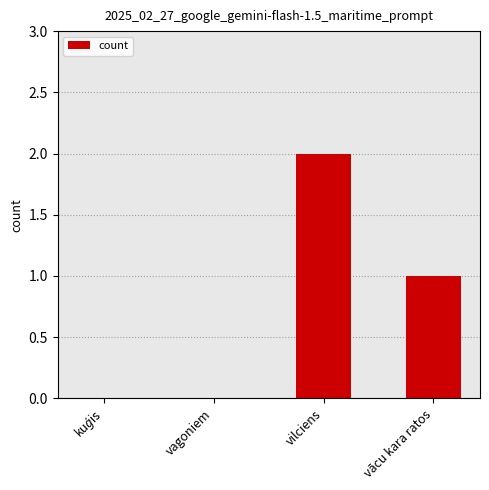

How many data points does each series have?

4